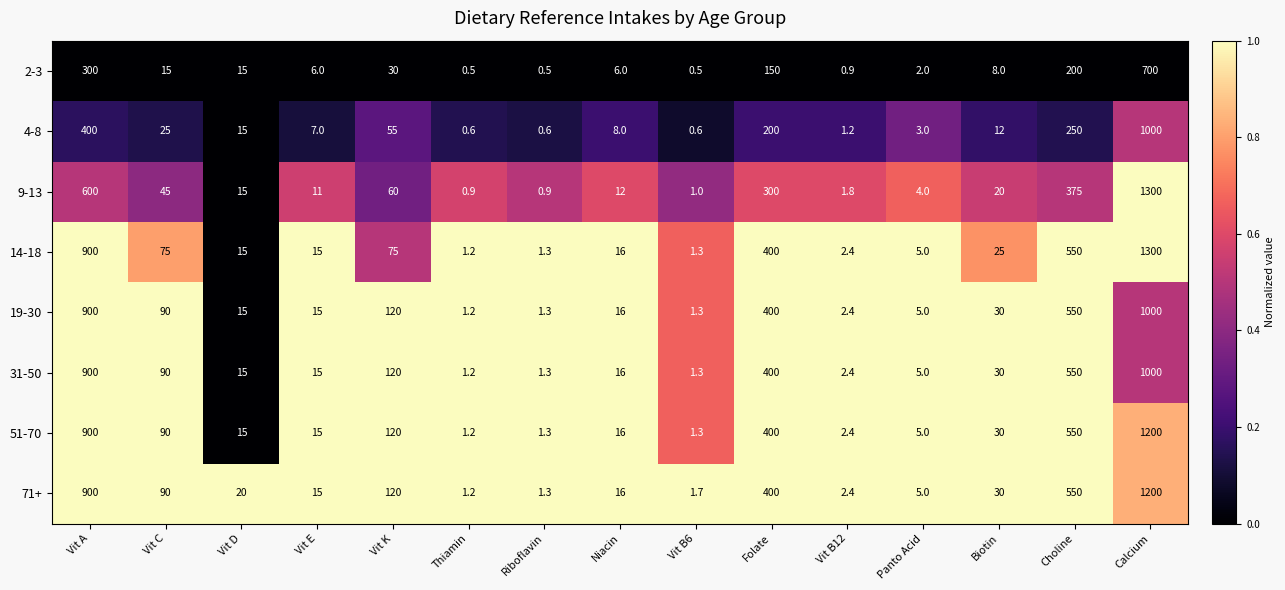

What is the difference between the maximum and minimum values in the 9-13 series?

1299.1